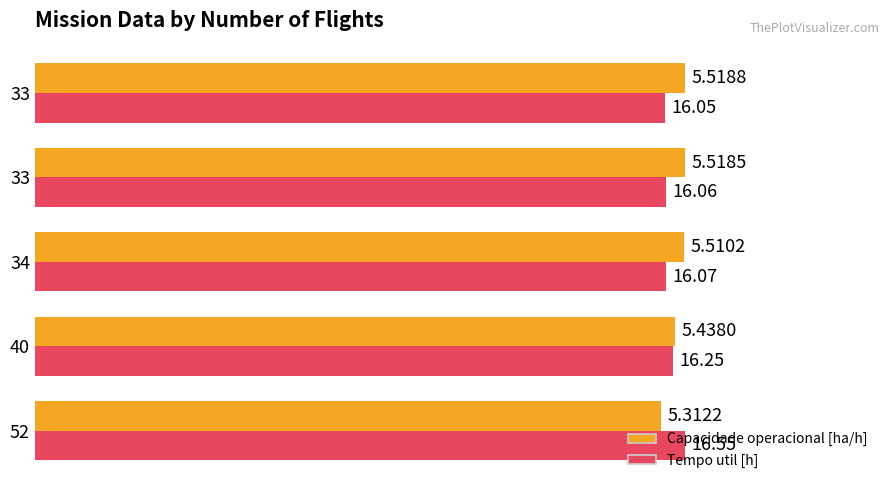

What are all the series names shown in the legend?

Capacidade operacional [ha/h], Tempo util [h]